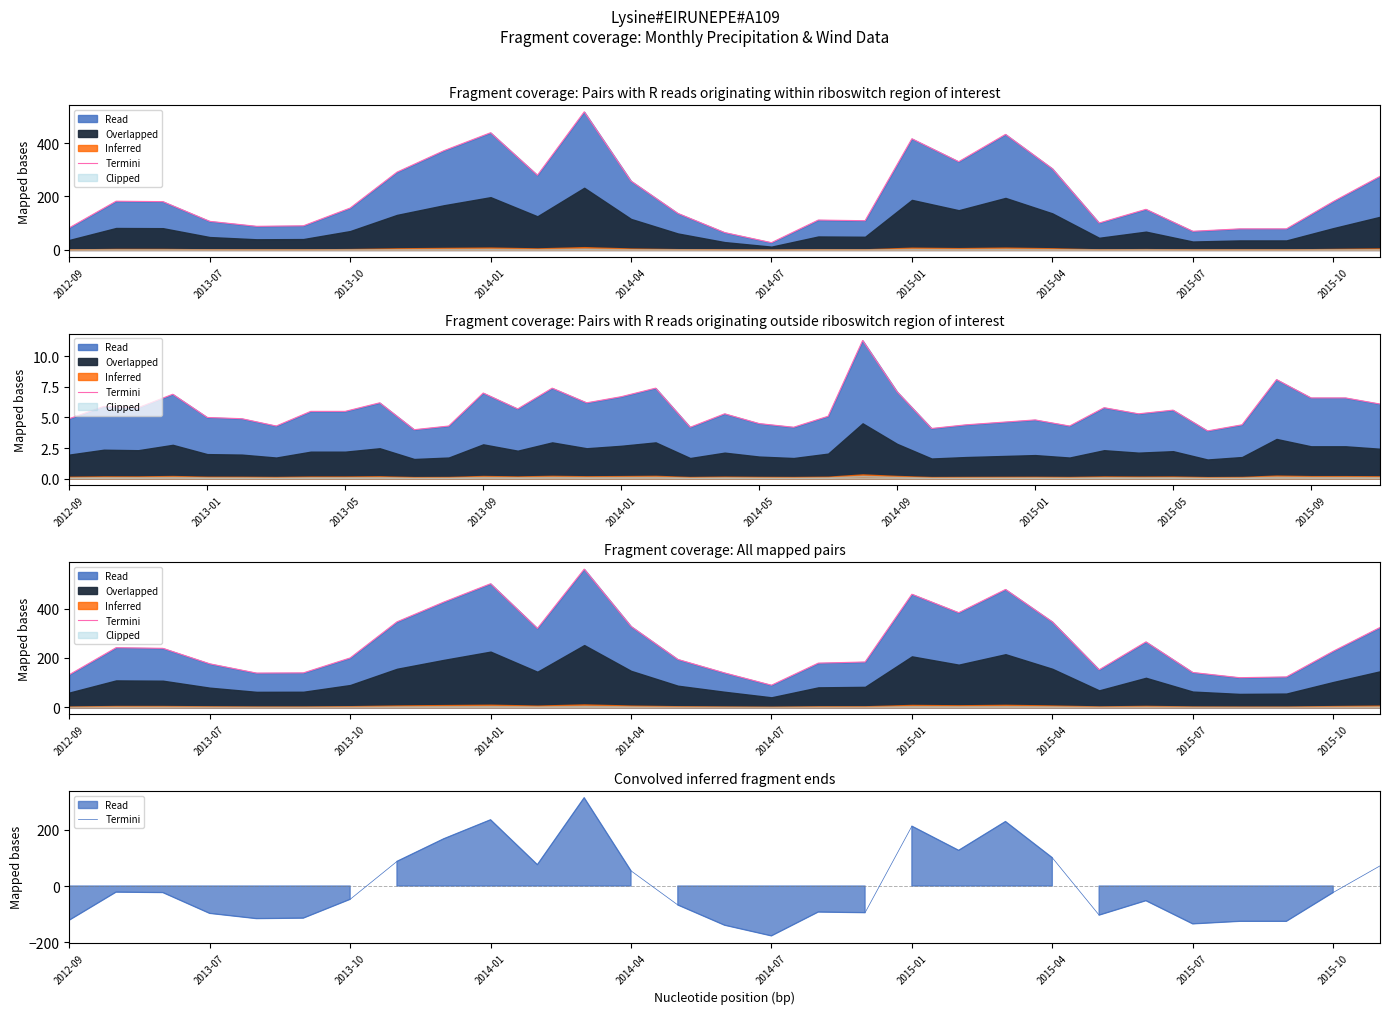

Reading right to left, extract all data points from this chart.

71.5	-22.9	-125.1	-125.1	-134.1	-51.9	-103.1	100.3	228.7	126.5	212.3	-94.5	-92.1	-176.7	-138.9	-67.1	53.9	313.1	75.7	234.9	167.5	87.3	-47.1	-113.7	-115.5	-96.9	-23.1	-21.5	-121.1